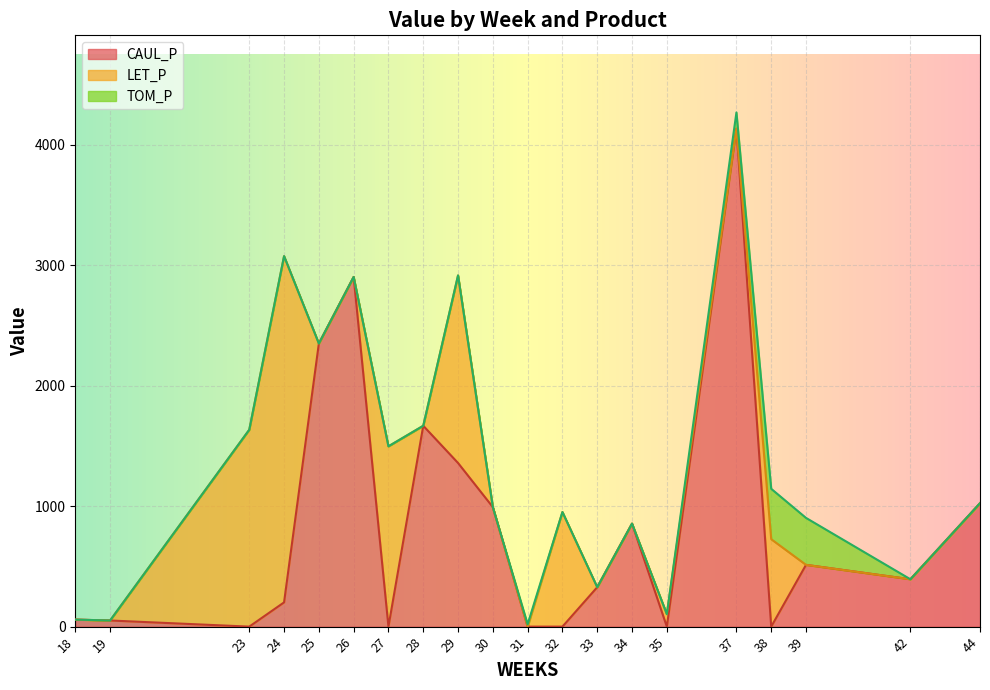

At which category is the sum across all series the highest?

37